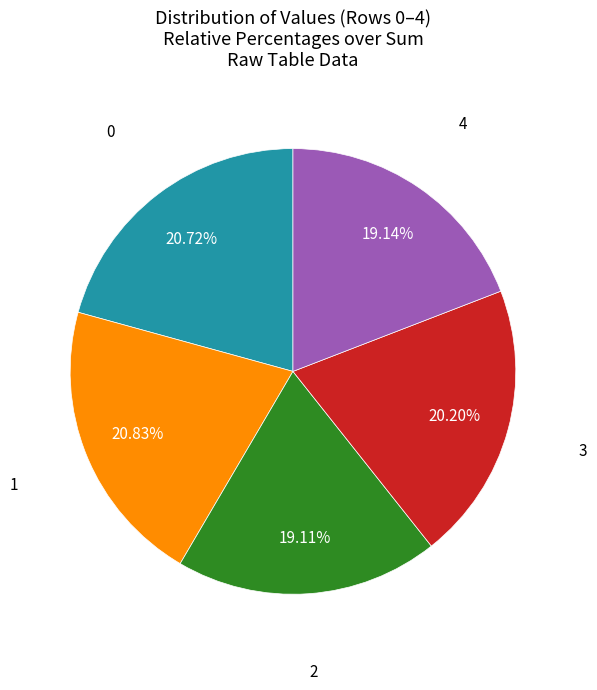

Is there a majority slice in this chart?

No